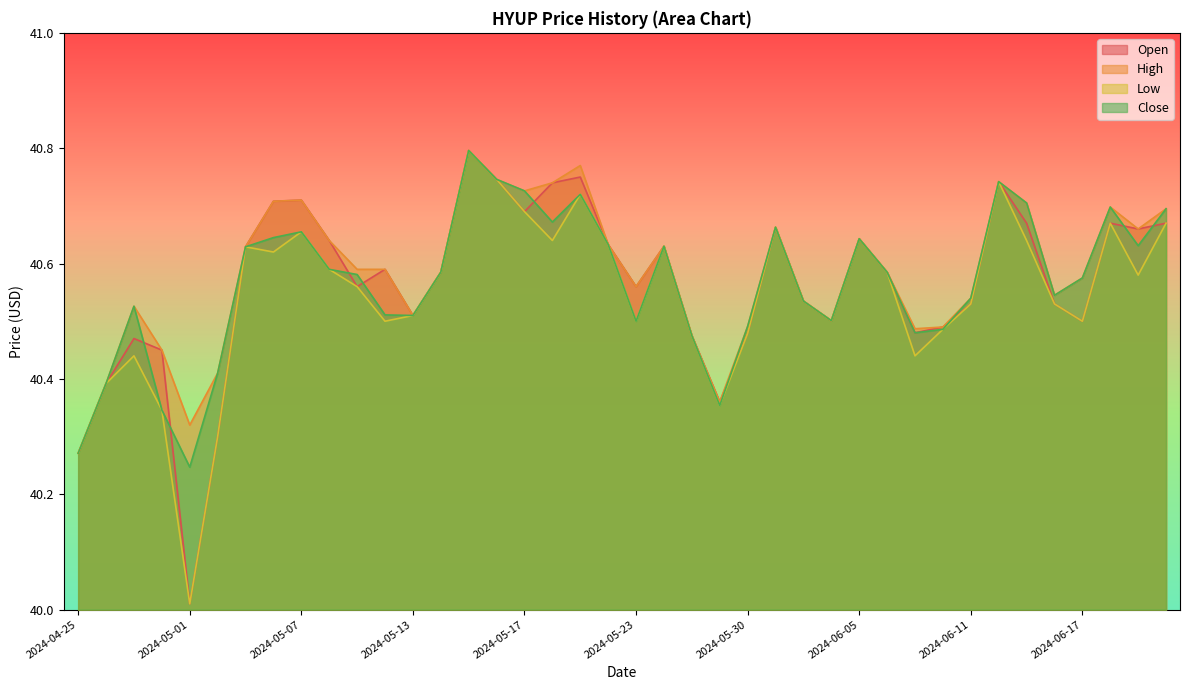

Between 2024-06-05 and 2024-05-16, which is larger?

2024-05-16